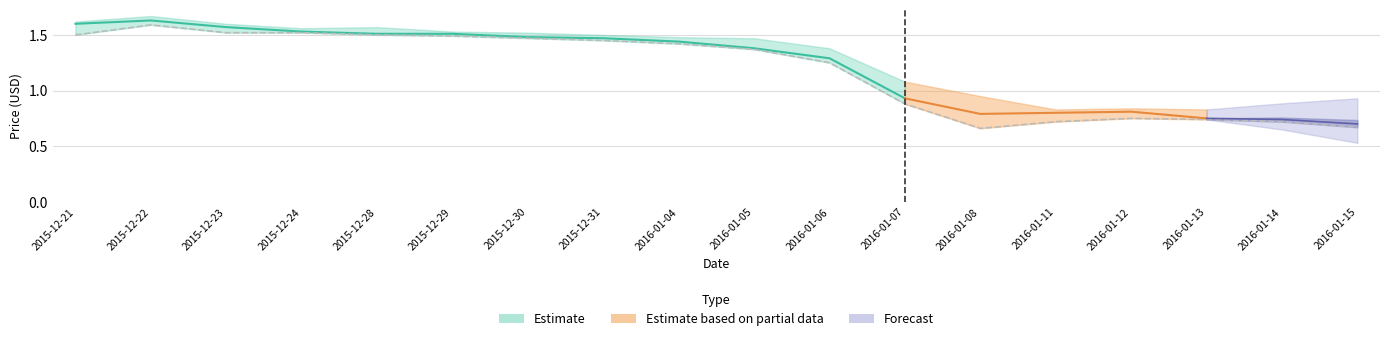

Is it true that High equals 1.5 at 2015-12-30?

True